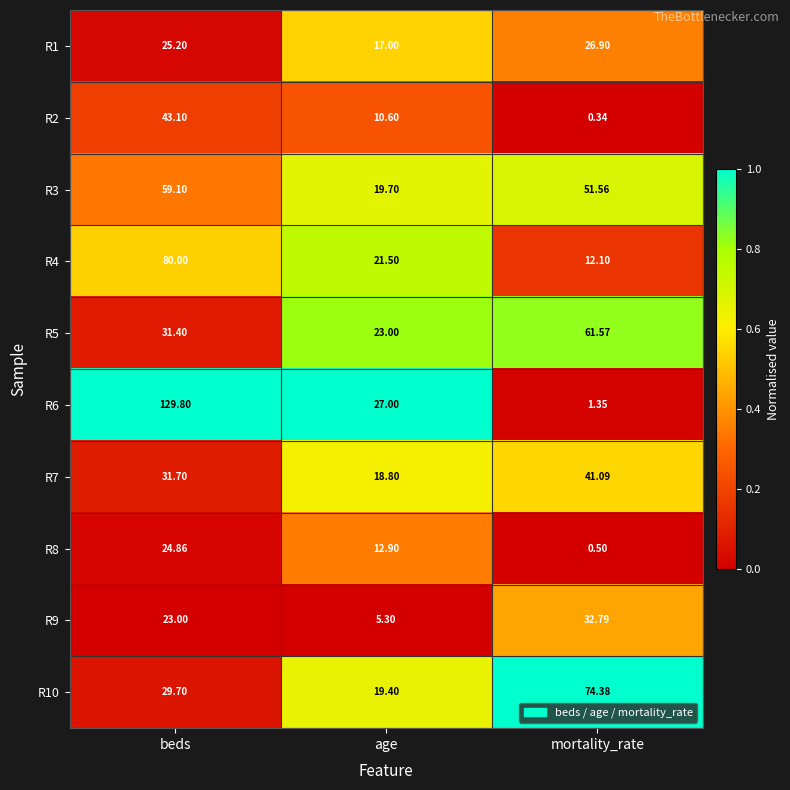

Which category has the highest value in the R9 series?

mortality_rate